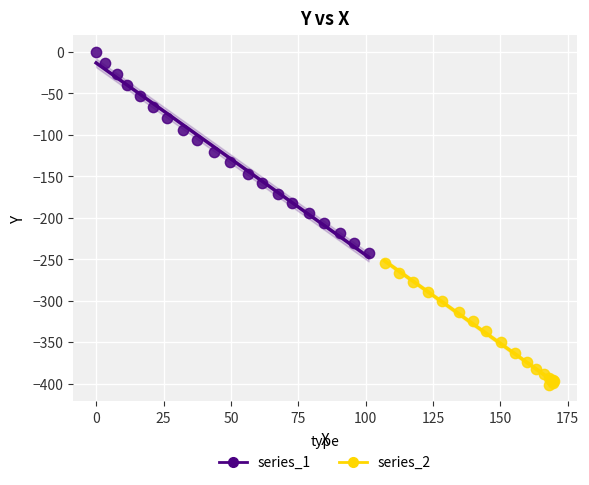

Which series contains the highest Y value?

series_1